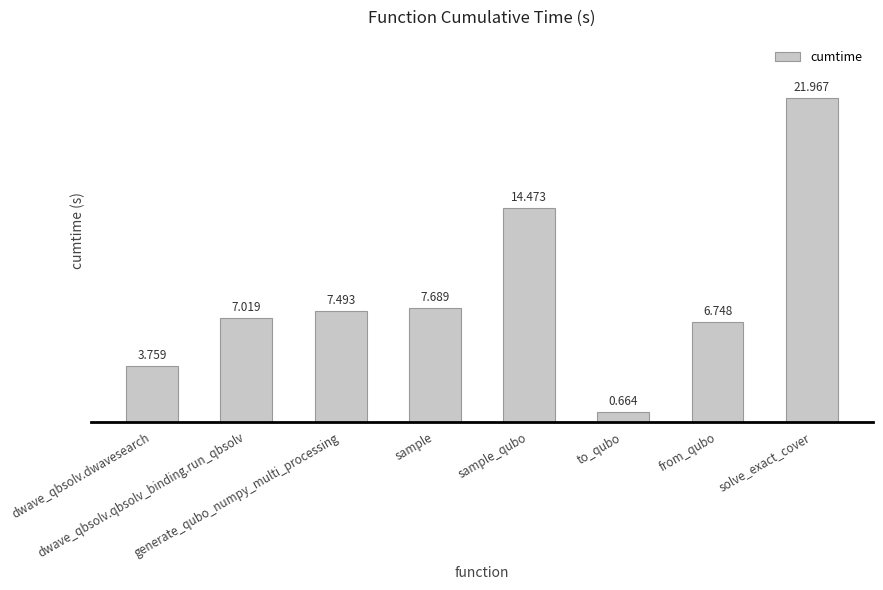

Count the number of categories in the chart.

8